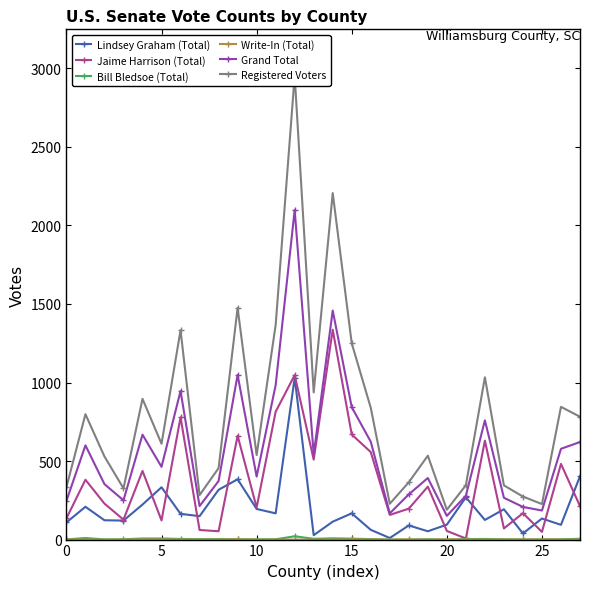

In Jaime Harrison (Total), how many points are higher than both neighbors (excluding endpoints)?

10